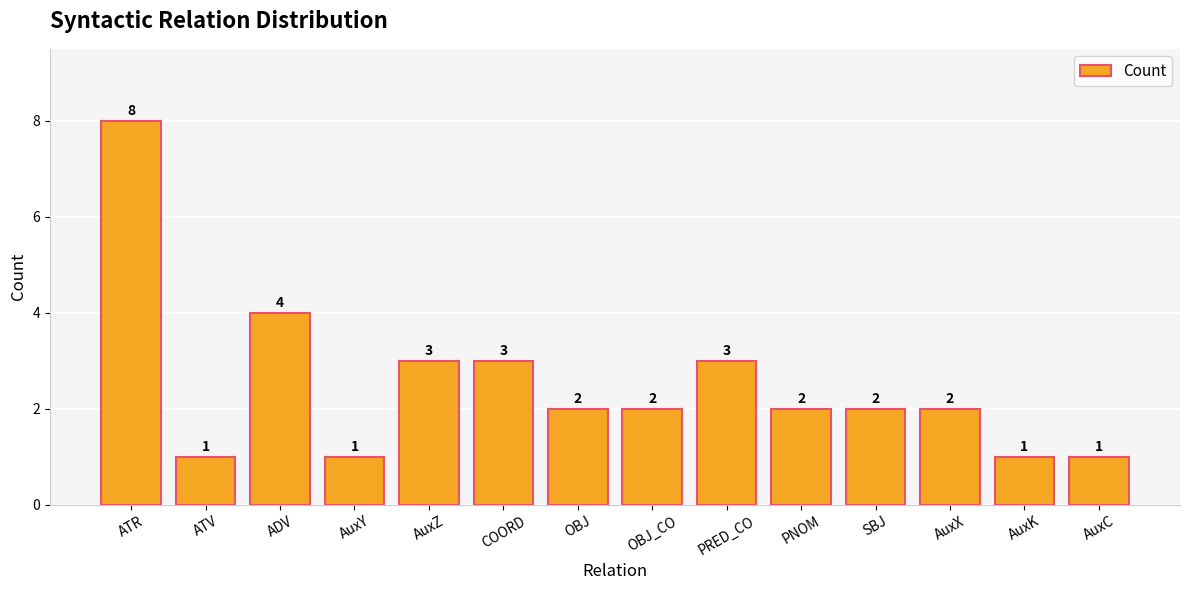

Does the chart contain any negative values?

No